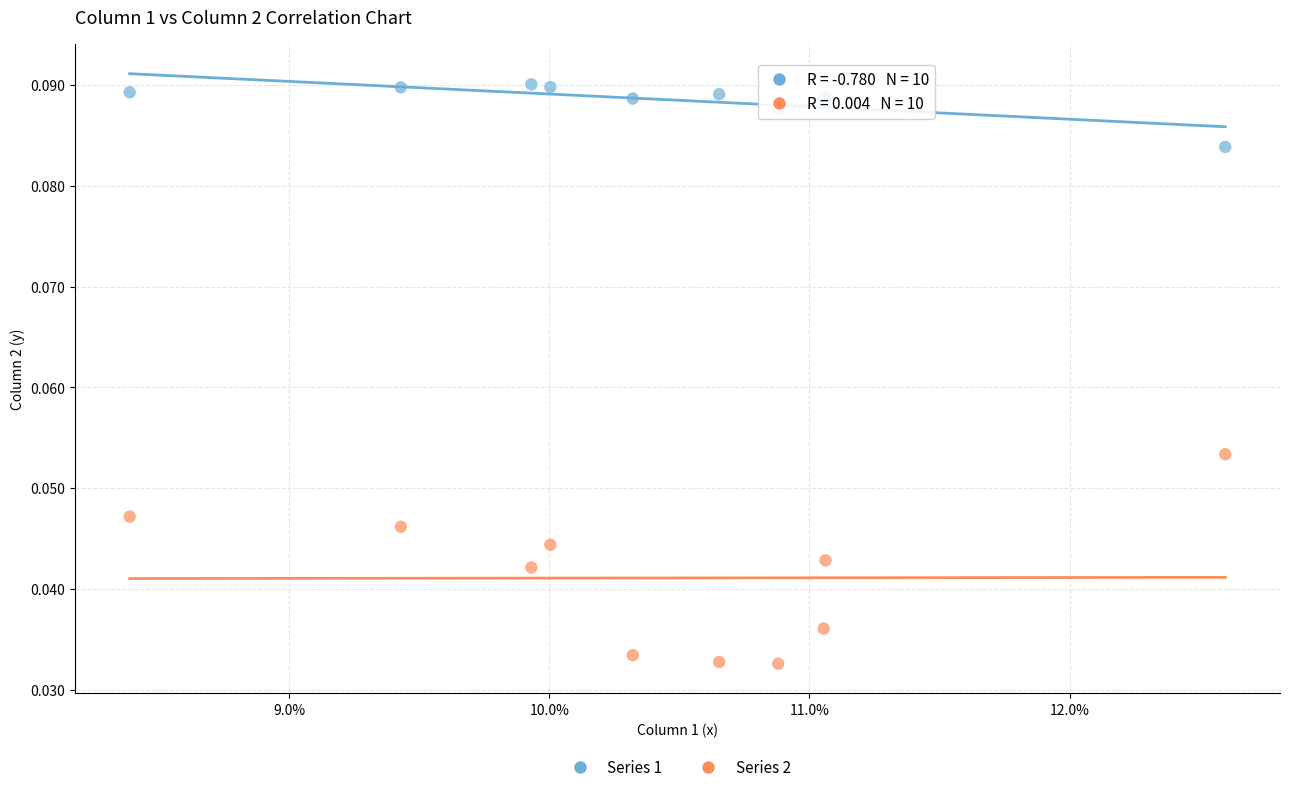

Which series has the largest Y range (max minus min)?

Series 2